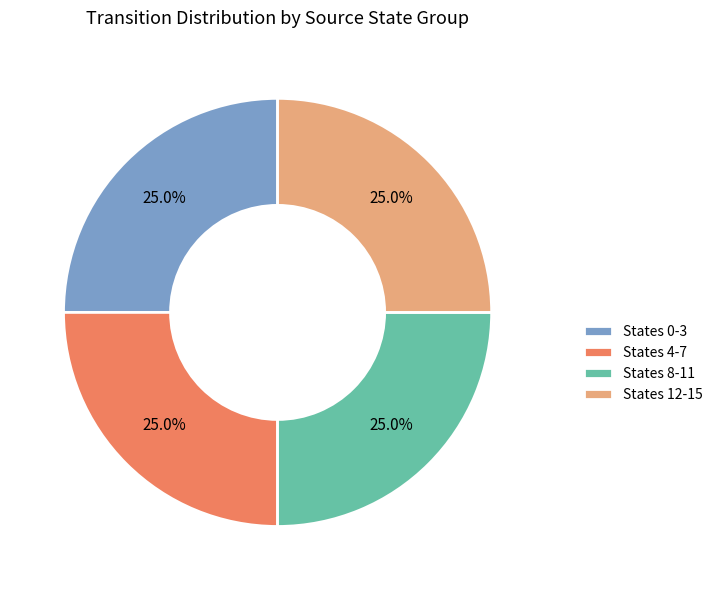

Count the number of slices in the pie.

4